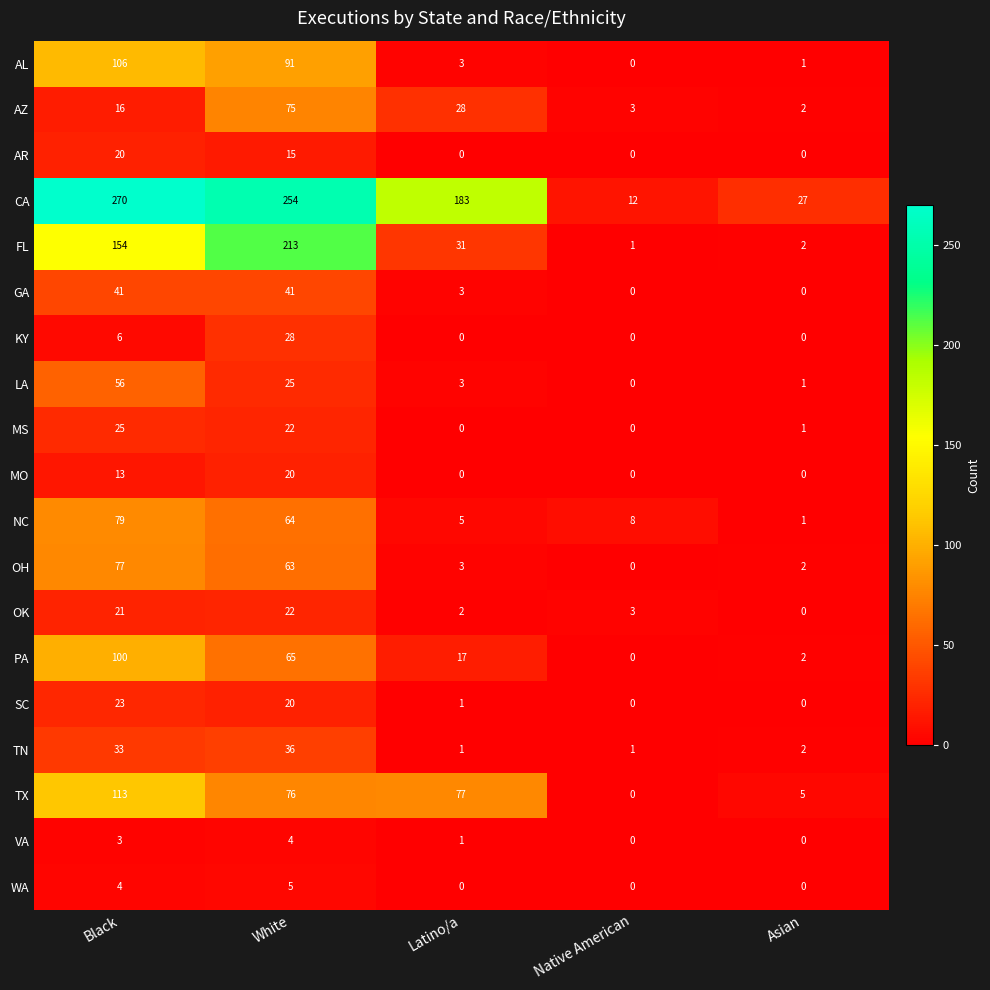

Rank the series at Black from lowest to highest value.

VA, WA, KY, MO, AZ, AR, OK, SC, MS, TN, GA, LA, OH, NC, PA, AL, TX, FL, CA